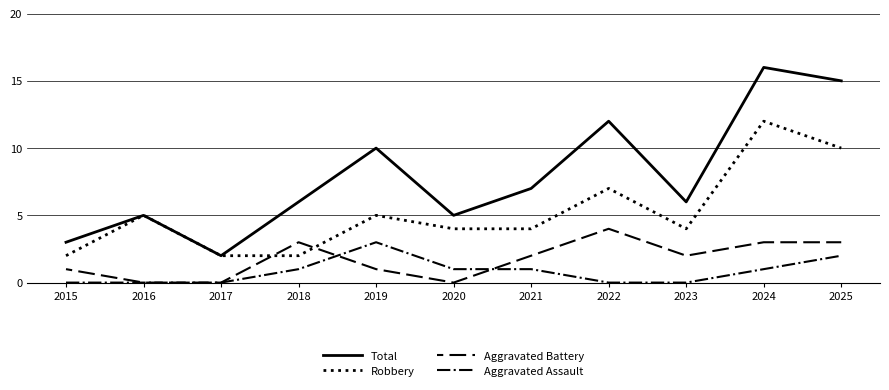

How many values in the Aggravated Assault series are below 1?

5